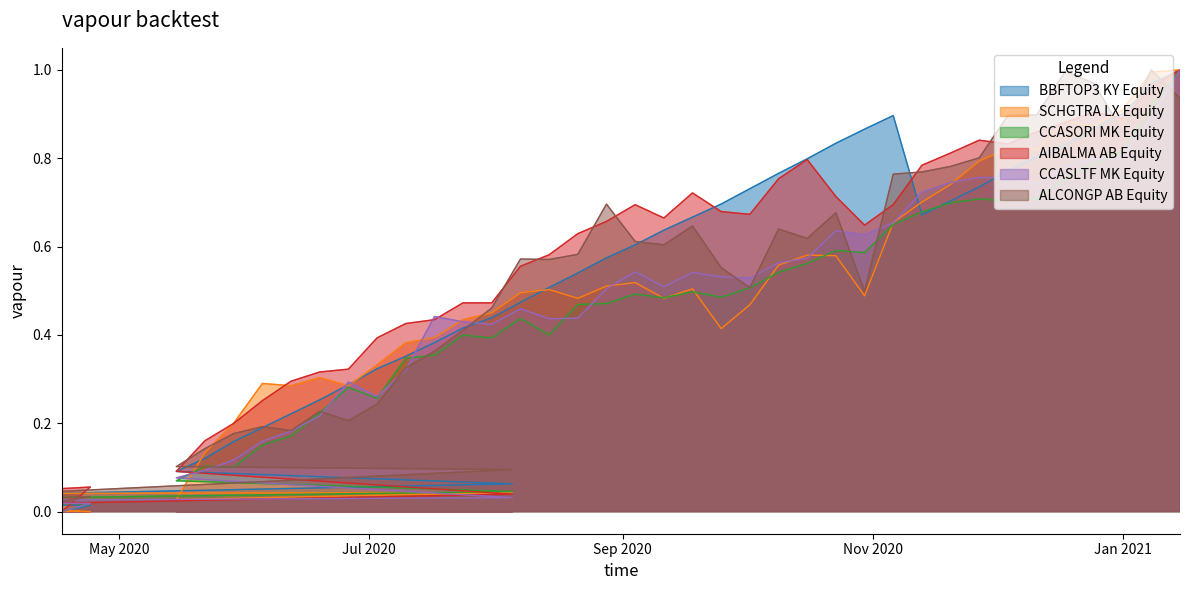

Which series has the largest range (max minus min)?

BBFTOP3 KY Equity